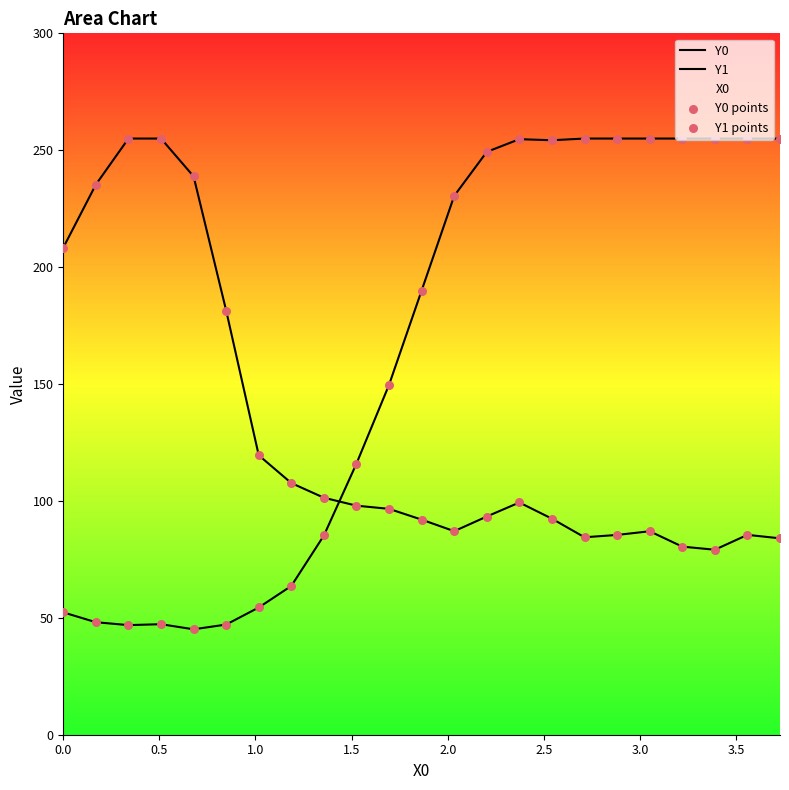

Which series has the widest spread of Y values?

Y0